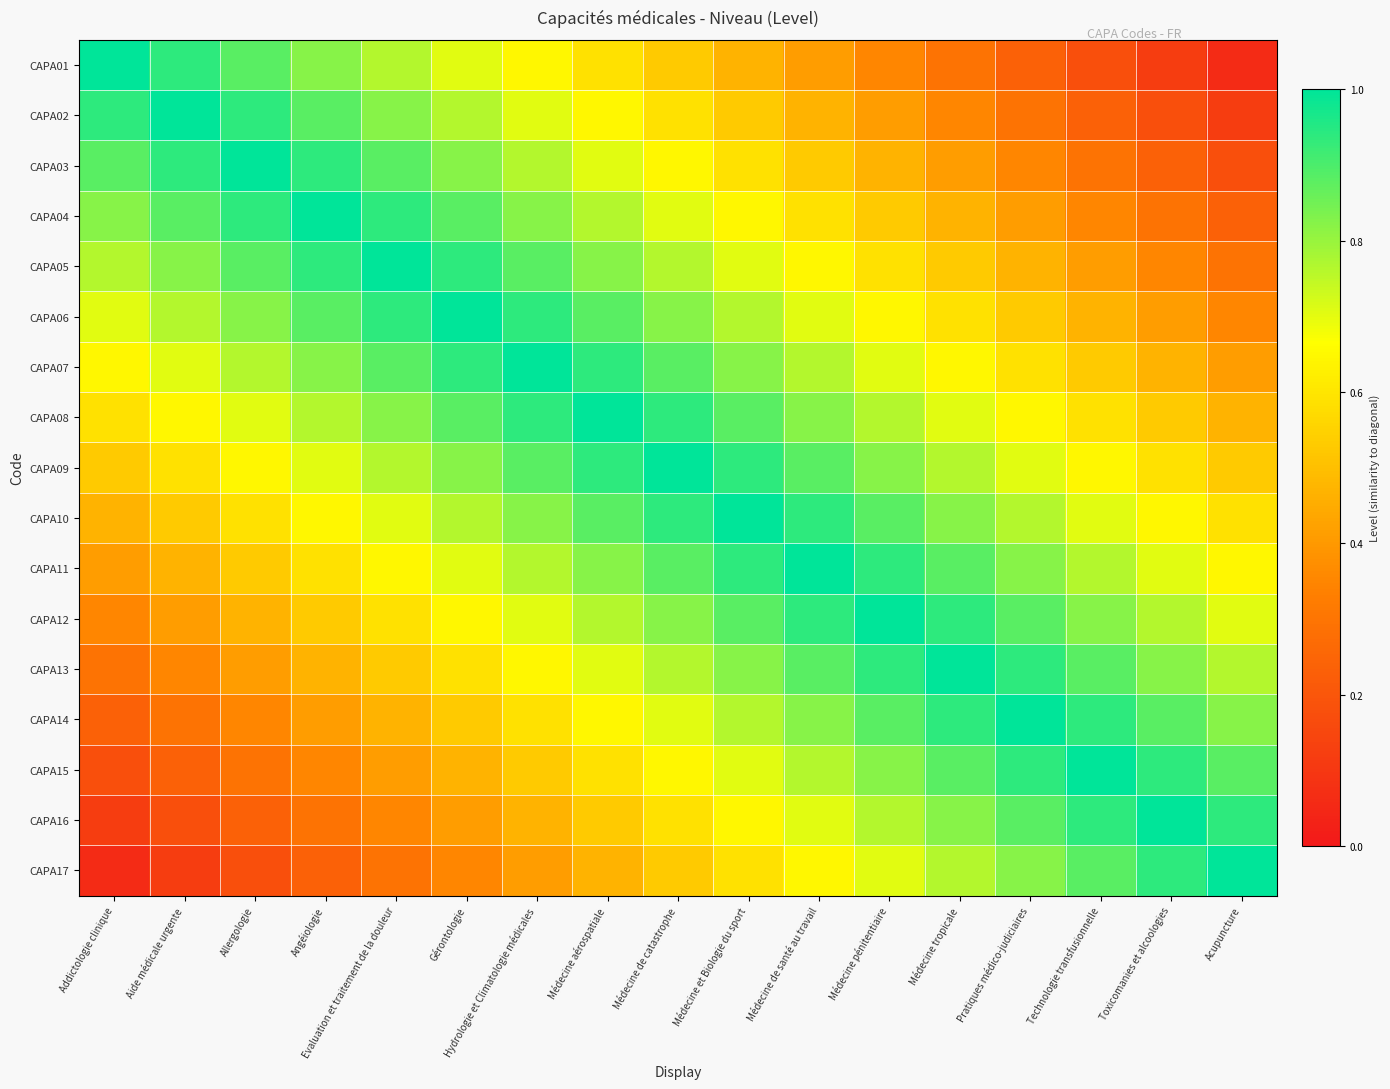

Reading right to left, extract all data points from this chart.

CAPA01: Acupuncture=0.1	Toxicomanies et alcoologies=0.1	Technologie transfusionnelle=0.2	Pratiques médico-judiciaires=0.2	Médecine tropicale=0.3	Médecine pénitentiaire=0.4	Médecine de santé au travail=0.4	Médecine et Biologie du sport=0.5	Médecine de catastrophe=0.5	Médecine aérospatiale=0.6	Hydrologie et Climatologie médicales=0.6	Gérontologie=0.7	Evaluation et traitement de la douleur=0.8	Angéiologie=0.8	Allergologie=0.9	Aide médicale urgente=0.9	Addictologie clinique=1.0
CAPA02: Acupuncture=0.1	Toxicomanies et alcoologies=0.2	Technologie transfusionnelle=0.2	Pratiques médico-judiciaires=0.3	Médecine tropicale=0.4	Médecine pénitentiaire=0.4	Médecine de santé au travail=0.5	Médecine et Biologie du sport=0.5	Médecine de catastrophe=0.6	Médecine aérospatiale=0.6	Hydrologie et Climatologie médicales=0.7	Gérontologie=0.8	Evaluation et traitement de la douleur=0.8	Angéiologie=0.9	Allergologie=0.9	Aide médicale urgente=1.0	Addictologie clinique=0.9
CAPA03: Acupuncture=0.2	Toxicomanies et alcoologies=0.2	Technologie transfusionnelle=0.3	Pratiques médico-judiciaires=0.4	Médecine tropicale=0.4	Médecine pénitentiaire=0.5	Médecine de santé au travail=0.5	Médecine et Biologie du sport=0.6	Médecine de catastrophe=0.6	Médecine aérospatiale=0.7	Hydrologie et Climatologie médicales=0.8	Gérontologie=0.8	Evaluation et traitement de la douleur=0.9	Angéiologie=0.9	Allergologie=1.0	Aide médicale urgente=0.9	Addictologie clinique=0.9
CAPA04: Acupuncture=0.2	Toxicomanies et alcoologies=0.3	Technologie transfusionnelle=0.4	Pratiques médico-judiciaires=0.4	Médecine tropicale=0.5	Médecine pénitentiaire=0.5	Médecine de santé au travail=0.6	Médecine et Biologie du sport=0.6	Médecine de catastrophe=0.7	Médecine aérospatiale=0.8	Hydrologie et Climatologie médicales=0.8	Gérontologie=0.9	Evaluation et traitement de la douleur=0.9	Angéiologie=1.0	Allergologie=0.9	Aide médicale urgente=0.9	Addictologie clinique=0.8
CAPA05: Acupuncture=0.3	Toxicomanies et alcoologies=0.4	Technologie transfusionnelle=0.4	Pratiques médico-judiciaires=0.5	Médecine tropicale=0.5	Médecine pénitentiaire=0.6	Médecine de santé au travail=0.6	Médecine et Biologie du sport=0.7	Médecine de catastrophe=0.8	Médecine aérospatiale=0.8	Hydrologie et Climatologie médicales=0.9	Gérontologie=0.9	Evaluation et traitement de la douleur=1.0	Angéiologie=0.9	Allergologie=0.9	Aide médicale urgente=0.8	Addictologie clinique=0.8
CAPA06: Acupuncture=0.4	Toxicomanies et alcoologies=0.4	Technologie transfusionnelle=0.5	Pratiques médico-judiciaires=0.5	Médecine tropicale=0.6	Médecine pénitentiaire=0.6	Médecine de santé au travail=0.7	Médecine et Biologie du sport=0.8	Médecine de catastrophe=0.8	Médecine aérospatiale=0.9	Hydrologie et Climatologie médicales=0.9	Gérontologie=1.0	Evaluation et traitement de la douleur=0.9	Angéiologie=0.9	Allergologie=0.8	Aide médicale urgente=0.8	Addictologie clinique=0.7
CAPA07: Acupuncture=0.4	Toxicomanies et alcoologies=0.5	Technologie transfusionnelle=0.5	Pratiques médico-judiciaires=0.6	Médecine tropicale=0.6	Médecine pénitentiaire=0.7	Médecine de santé au travail=0.8	Médecine et Biologie du sport=0.8	Médecine de catastrophe=0.9	Médecine aérospatiale=0.9	Hydrologie et Climatologie médicales=1.0	Gérontologie=0.9	Evaluation et traitement de la douleur=0.9	Angéiologie=0.8	Allergologie=0.8	Aide médicale urgente=0.7	Addictologie clinique=0.6
CAPA08: Acupuncture=0.5	Toxicomanies et alcoologies=0.5	Technologie transfusionnelle=0.6	Pratiques médico-judiciaires=0.6	Médecine tropicale=0.7	Médecine pénitentiaire=0.8	Médecine de santé au travail=0.8	Médecine et Biologie du sport=0.9	Médecine de catastrophe=0.9	Médecine aérospatiale=1.0	Hydrologie et Climatologie médicales=0.9	Gérontologie=0.9	Evaluation et traitement de la douleur=0.8	Angéiologie=0.8	Allergologie=0.7	Aide médicale urgente=0.6	Addictologie clinique=0.6
CAPA09: Acupuncture=0.5	Toxicomanies et alcoologies=0.6	Technologie transfusionnelle=0.6	Pratiques médico-judiciaires=0.7	Médecine tropicale=0.8	Médecine pénitentiaire=0.8	Médecine de santé au travail=0.9	Médecine et Biologie du sport=0.9	Médecine de catastrophe=1.0	Médecine aérospatiale=0.9	Hydrologie et Climatologie médicales=0.9	Gérontologie=0.8	Evaluation et traitement de la douleur=0.8	Angéiologie=0.7	Allergologie=0.6	Aide médicale urgente=0.6	Addictologie clinique=0.5
CAPA10: Acupuncture=0.6	Toxicomanies et alcoologies=0.6	Technologie transfusionnelle=0.7	Pratiques médico-judiciaires=0.8	Médecine tropicale=0.8	Médecine pénitentiaire=0.9	Médecine de santé au travail=0.9	Médecine et Biologie du sport=1.0	Médecine de catastrophe=0.9	Médecine aérospatiale=0.9	Hydrologie et Climatologie médicales=0.8	Gérontologie=0.8	Evaluation et traitement de la douleur=0.7	Angéiologie=0.6	Allergologie=0.6	Aide médicale urgente=0.5	Addictologie clinique=0.5
CAPA11: Acupuncture=0.6	Toxicomanies et alcoologies=0.7	Technologie transfusionnelle=0.8	Pratiques médico-judiciaires=0.8	Médecine tropicale=0.9	Médecine pénitentiaire=0.9	Médecine de santé au travail=1.0	Médecine et Biologie du sport=0.9	Médecine de catastrophe=0.9	Médecine aérospatiale=0.8	Hydrologie et Climatologie médicales=0.8	Gérontologie=0.7	Evaluation et traitement de la douleur=0.6	Angéiologie=0.6	Allergologie=0.5	Aide médicale urgente=0.5	Addictologie clinique=0.4
CAPA12: Acupuncture=0.7	Toxicomanies et alcoologies=0.8	Technologie transfusionnelle=0.8	Pratiques médico-judiciaires=0.9	Médecine tropicale=0.9	Médecine pénitentiaire=1.0	Médecine de santé au travail=0.9	Médecine et Biologie du sport=0.9	Médecine de catastrophe=0.8	Médecine aérospatiale=0.8	Hydrologie et Climatologie médicales=0.7	Gérontologie=0.6	Evaluation et traitement de la douleur=0.6	Angéiologie=0.5	Allergologie=0.5	Aide médicale urgente=0.4	Addictologie clinique=0.4
CAPA13: Acupuncture=0.8	Toxicomanies et alcoologies=0.8	Technologie transfusionnelle=0.9	Pratiques médico-judiciaires=0.9	Médecine tropicale=1.0	Médecine pénitentiaire=0.9	Médecine de santé au travail=0.9	Médecine et Biologie du sport=0.8	Médecine de catastrophe=0.8	Médecine aérospatiale=0.7	Hydrologie et Climatologie médicales=0.6	Gérontologie=0.6	Evaluation et traitement de la douleur=0.5	Angéiologie=0.5	Allergologie=0.4	Aide médicale urgente=0.4	Addictologie clinique=0.3
CAPA14: Acupuncture=0.8	Toxicomanies et alcoologies=0.9	Technologie transfusionnelle=0.9	Pratiques médico-judiciaires=1.0	Médecine tropicale=0.9	Médecine pénitentiaire=0.9	Médecine de santé au travail=0.8	Médecine et Biologie du sport=0.8	Médecine de catastrophe=0.7	Médecine aérospatiale=0.6	Hydrologie et Climatologie médicales=0.6	Gérontologie=0.5	Evaluation et traitement de la douleur=0.5	Angéiologie=0.4	Allergologie=0.4	Aide médicale urgente=0.3	Addictologie clinique=0.2
CAPA15: Acupuncture=0.9	Toxicomanies et alcoologies=0.9	Technologie transfusionnelle=1.0	Pratiques médico-judiciaires=0.9	Médecine tropicale=0.9	Médecine pénitentiaire=0.8	Médecine de santé au travail=0.8	Médecine et Biologie du sport=0.7	Médecine de catastrophe=0.6	Médecine aérospatiale=0.6	Hydrologie et Climatologie médicales=0.5	Gérontologie=0.5	Evaluation et traitement de la douleur=0.4	Angéiologie=0.4	Allergologie=0.3	Aide médicale urgente=0.2	Addictologie clinique=0.2
CAPA16: Acupuncture=0.9	Toxicomanies et alcoologies=1.0	Technologie transfusionnelle=0.9	Pratiques médico-judiciaires=0.9	Médecine tropicale=0.8	Médecine pénitentiaire=0.8	Médecine de santé au travail=0.7	Médecine et Biologie du sport=0.6	Médecine de catastrophe=0.6	Médecine aérospatiale=0.5	Hydrologie et Climatologie médicales=0.5	Gérontologie=0.4	Evaluation et traitement de la douleur=0.4	Angéiologie=0.3	Allergologie=0.2	Aide médicale urgente=0.2	Addictologie clinique=0.1
CAPA17: Acupuncture=1.0	Toxicomanies et alcoologies=0.9	Technologie transfusionnelle=0.9	Pratiques médico-judiciaires=0.8	Médecine tropicale=0.8	Médecine pénitentiaire=0.7	Médecine de santé au travail=0.6	Médecine et Biologie du sport=0.6	Médecine de catastrophe=0.5	Médecine aérospatiale=0.5	Hydrologie et Climatologie médicales=0.4	Gérontologie=0.4	Evaluation et traitement de la douleur=0.3	Angéiologie=0.2	Allergologie=0.2	Aide médicale urgente=0.1	Addictologie clinique=0.1